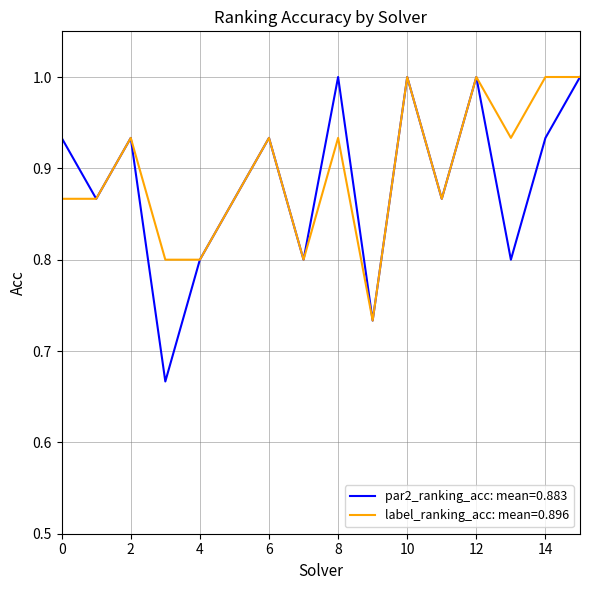

What is the maximum value shown in the chart?

1.0